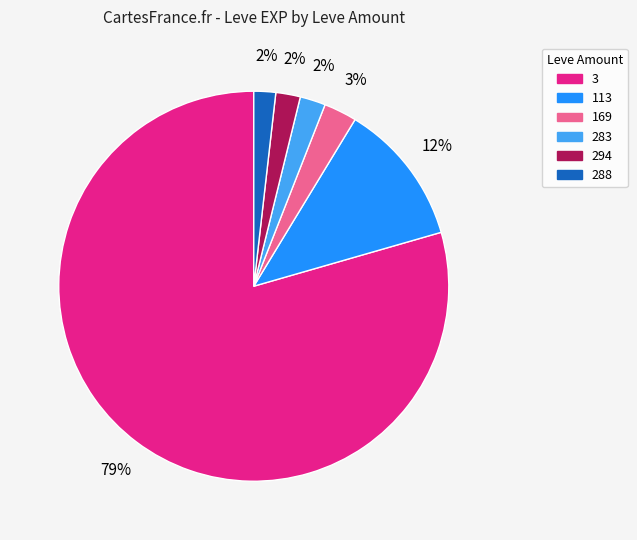

What percentage is the 3 slice, to the nearest percent?

79%